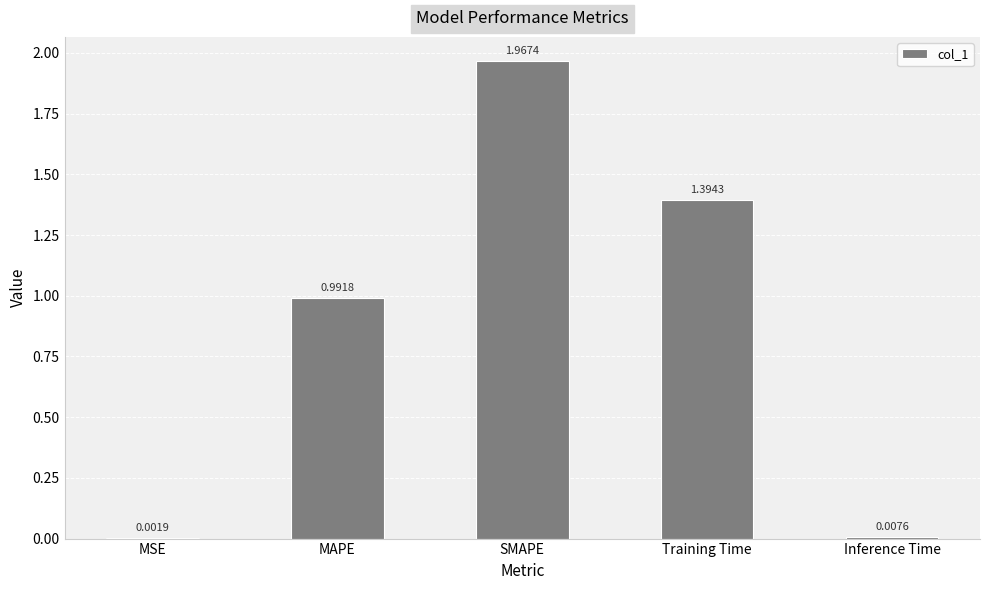

Which category has the highest value across all series?

SMAPE